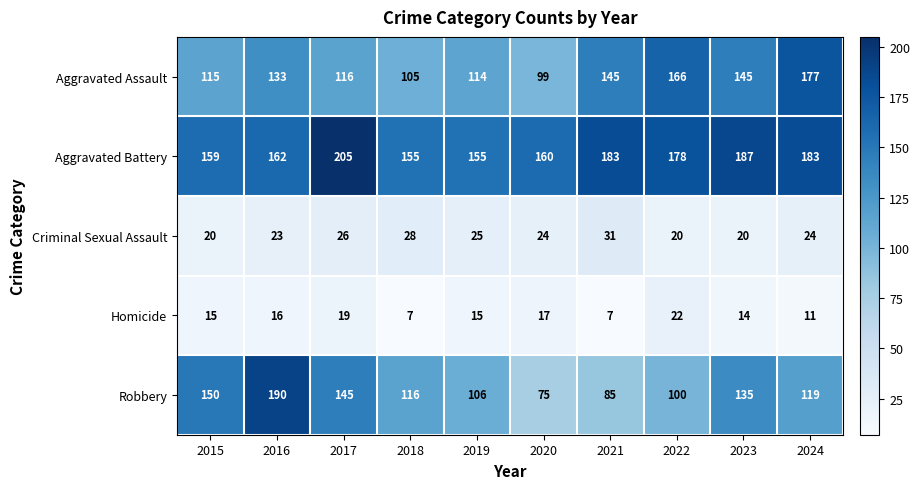

Rank the series by their maximum value, from lowest to highest.

Homicide, Criminal Sexual Assault, Aggravated Assault, Robbery, Aggravated Battery